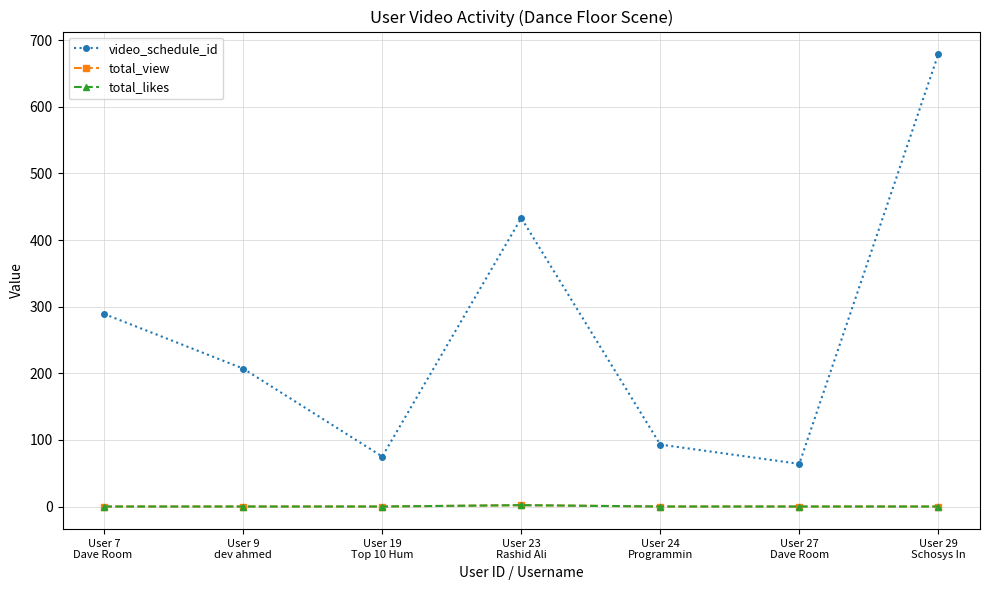

Does the chart have visible grid lines?

Yes